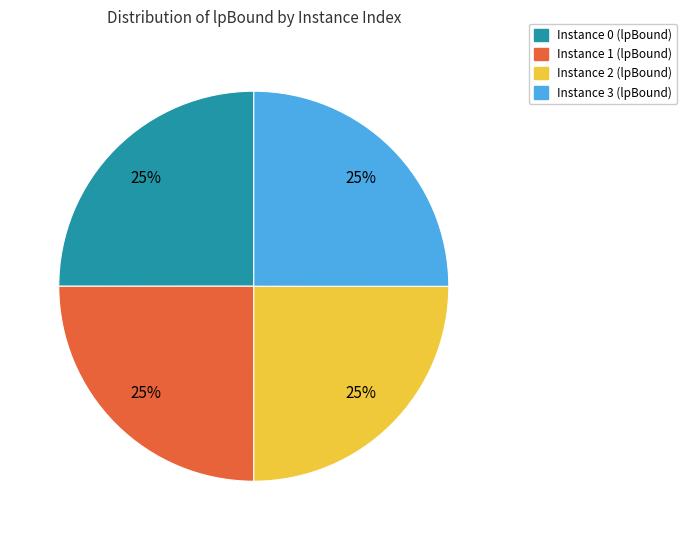

To the nearest percent, what is the average slice percentage?

25%